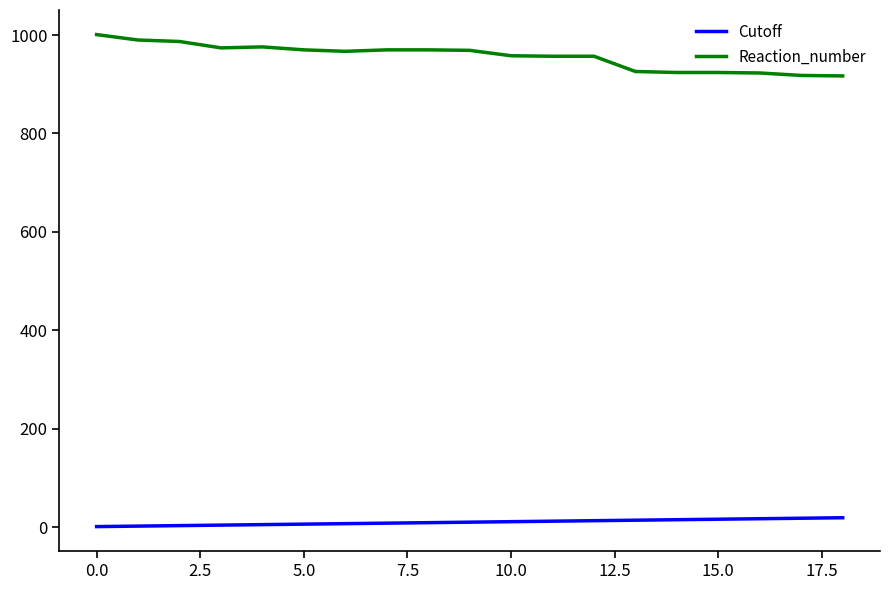

How many lines are shown in the chart?

2